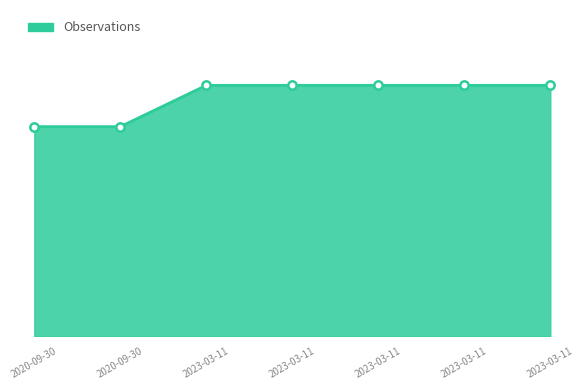

What is the ratio of the value at 2023-03-11 to the value at 2023-03-11?

1.0